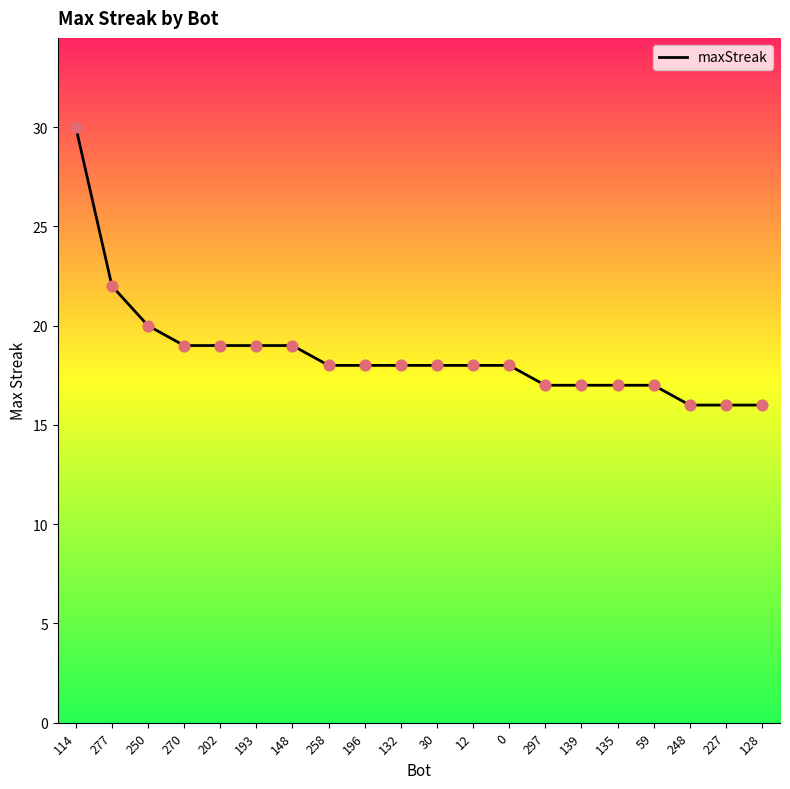

Which has a higher value, 248 or 193?

193